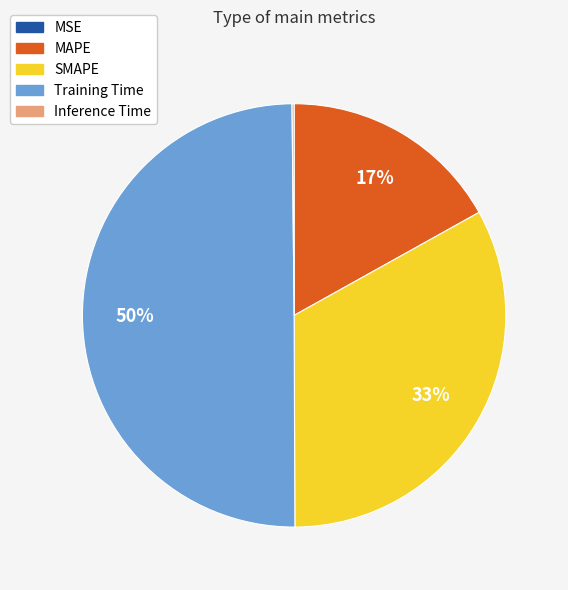

Is it true that Training Time is 37% of the pie?

False